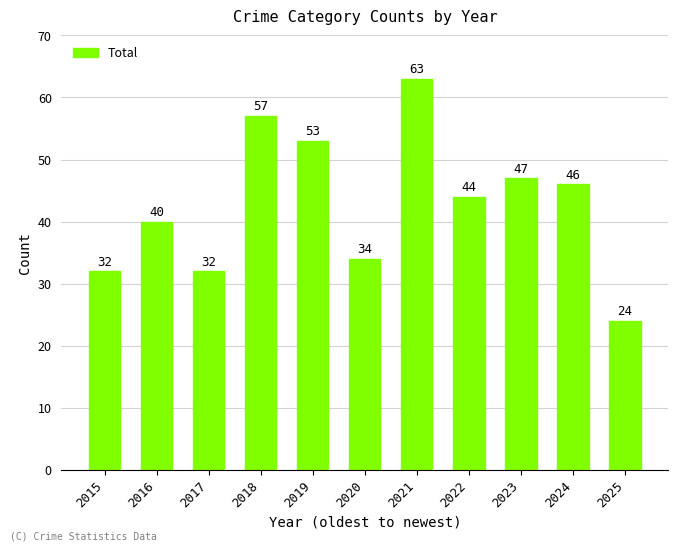

What is the sum of all values?

472